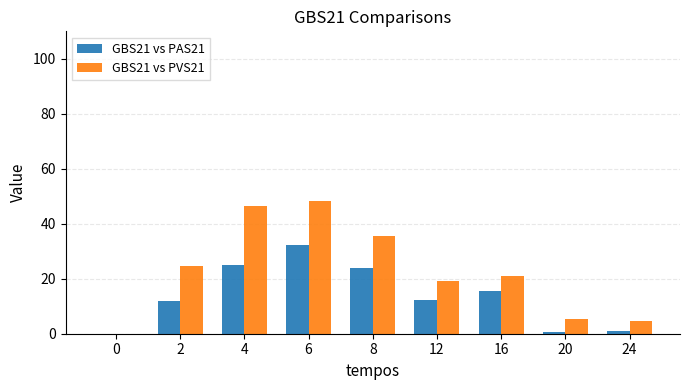

What is the difference between the GBS21 vs PVS21 values at 4 and 2?

21.8